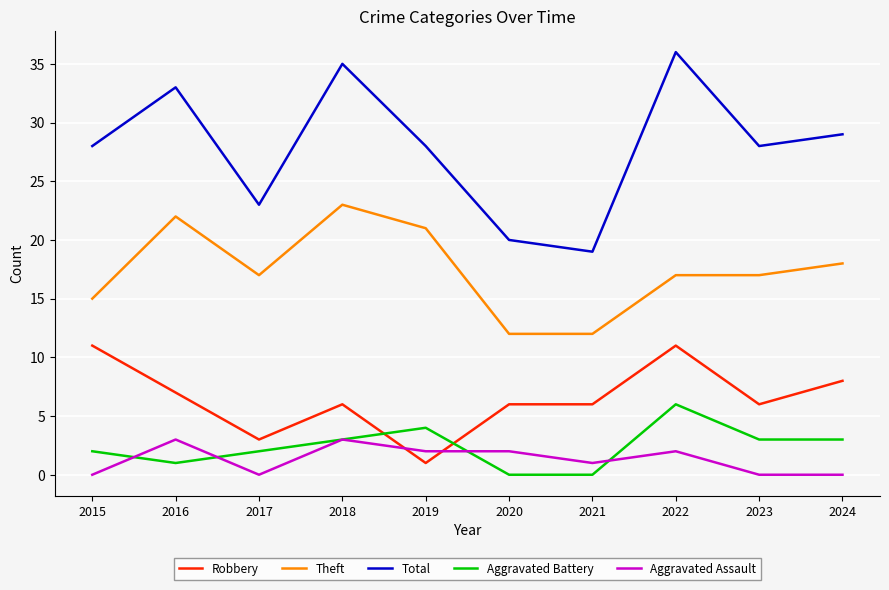

Which series has the widest spread of values?

Total